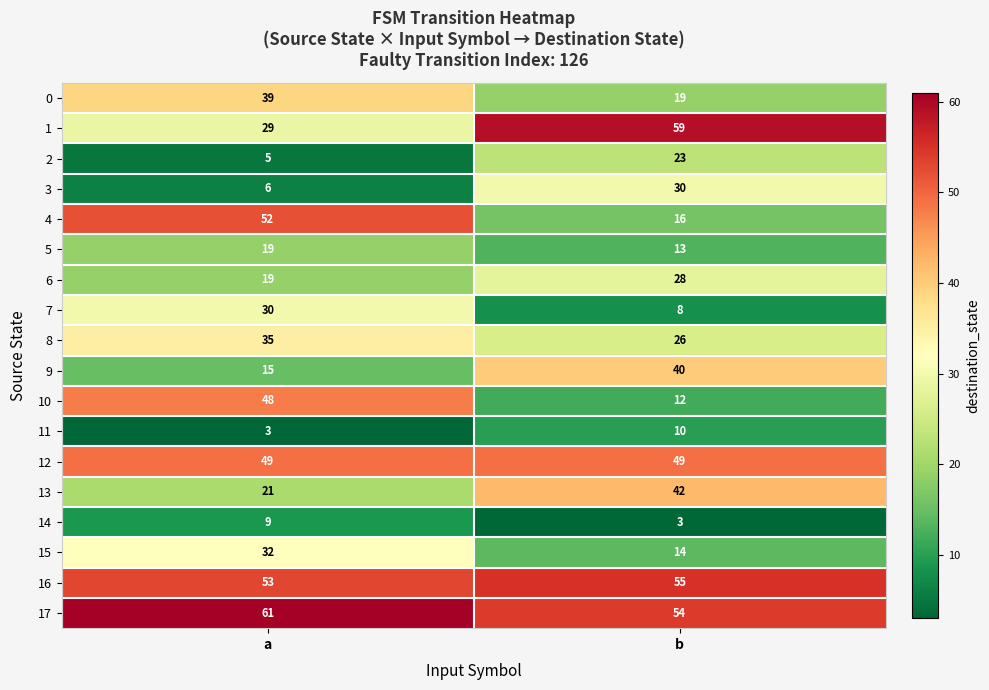

What is the difference between the maximum and minimum values in the 1 series?

30